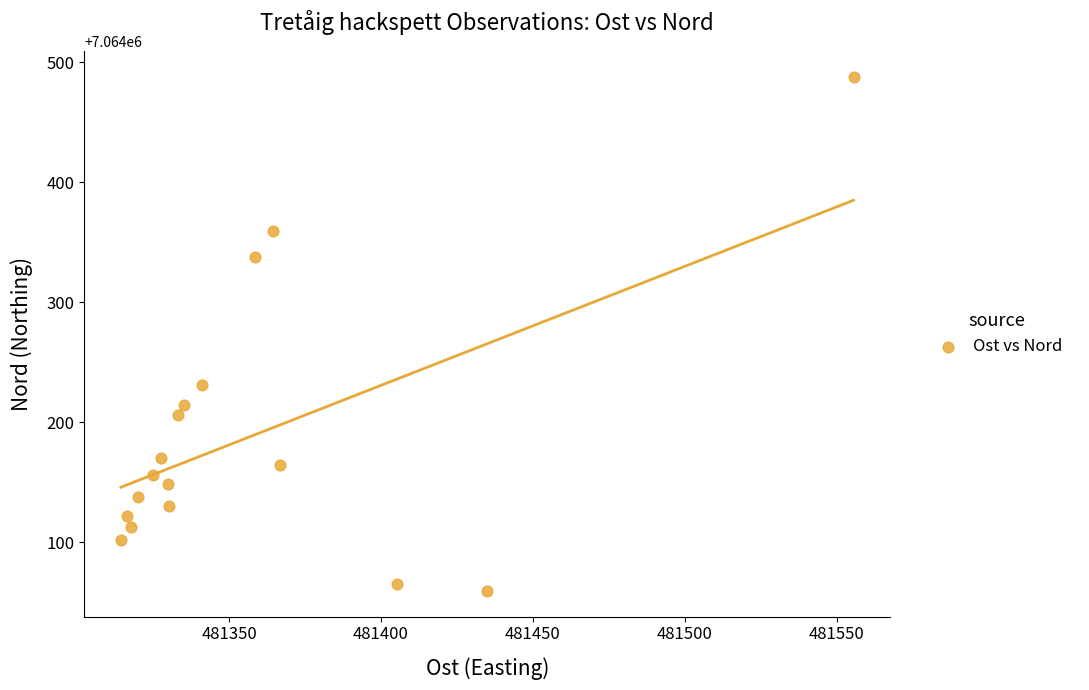

What Y value in the scatter plot is closest to 7064273?

7064231.2